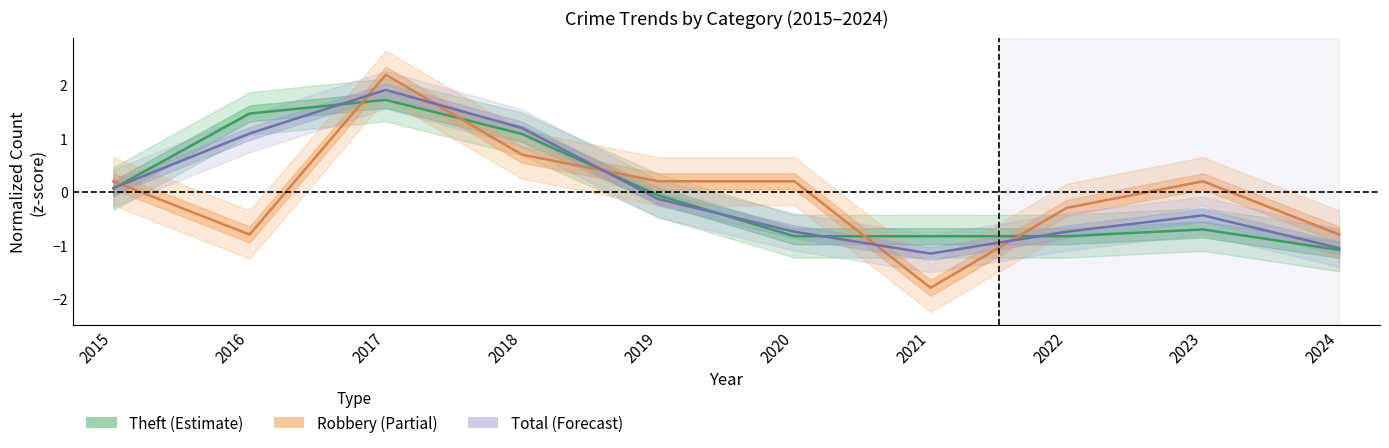

At which category is the sum across all series the highest?

2017